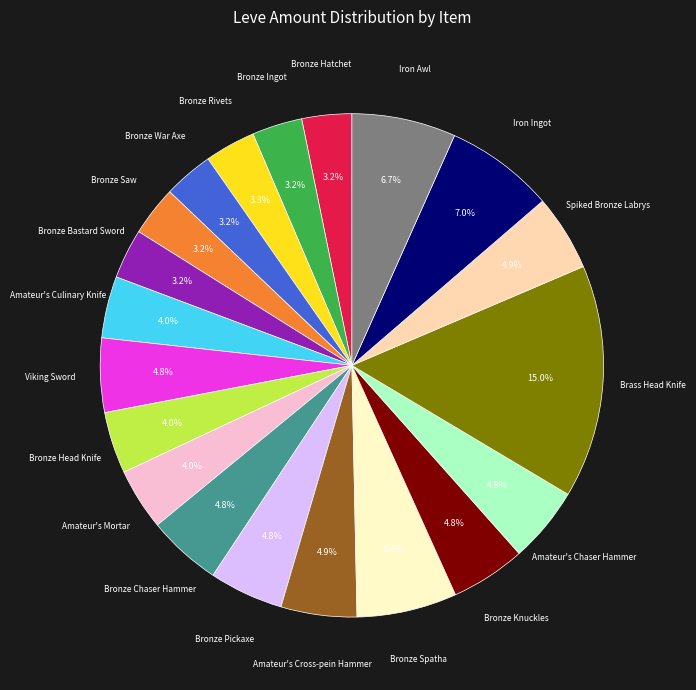

Is there a majority slice in this chart?

No